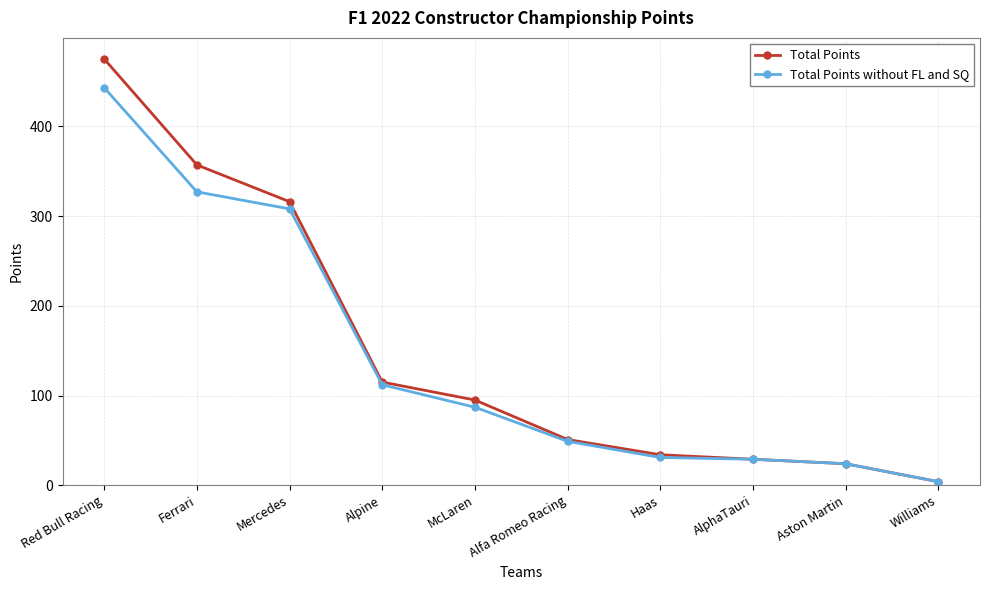

What is the smallest value displayed?

4